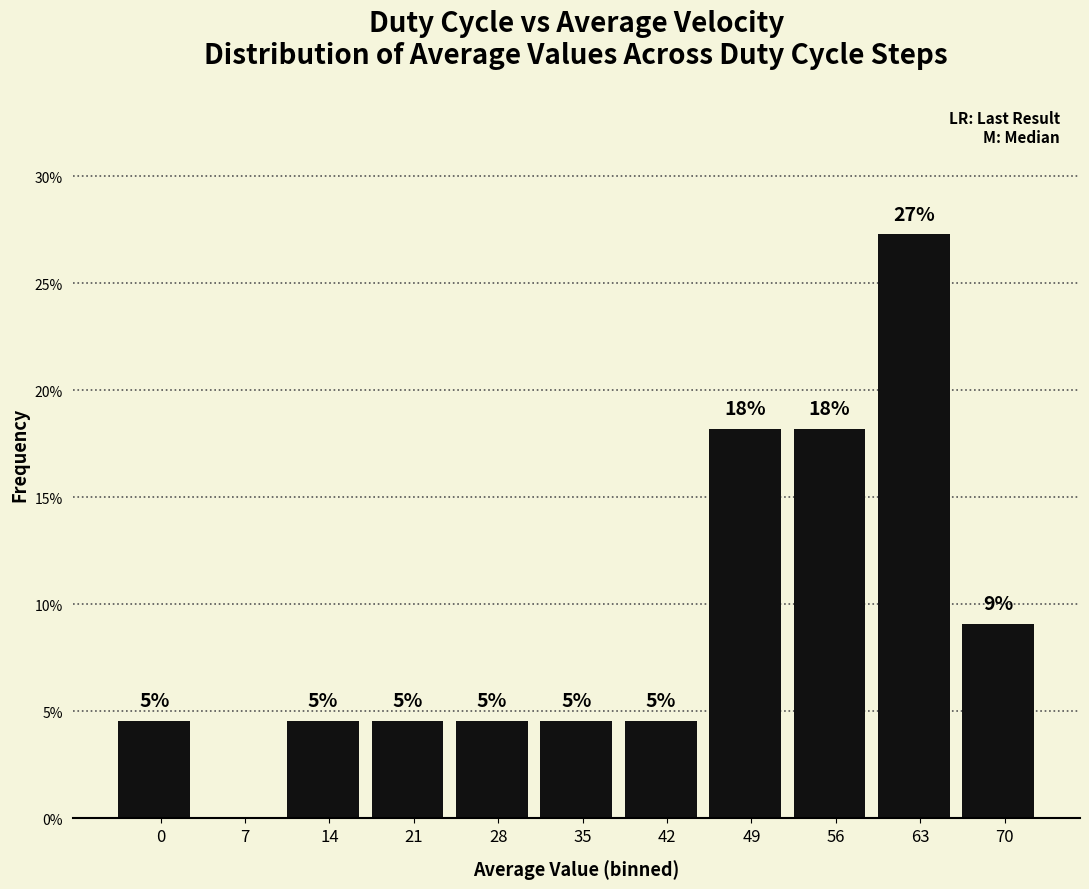

Are the bars horizontal?

No